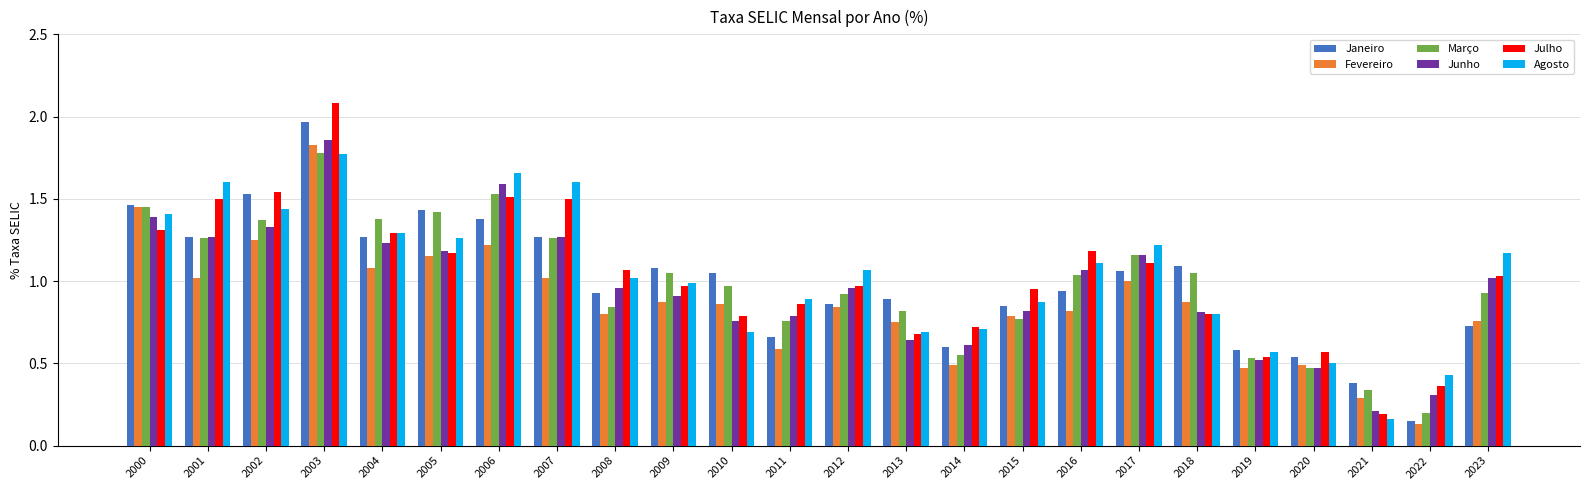

Is it true that Agosto equals 1.2 at 2017?

True